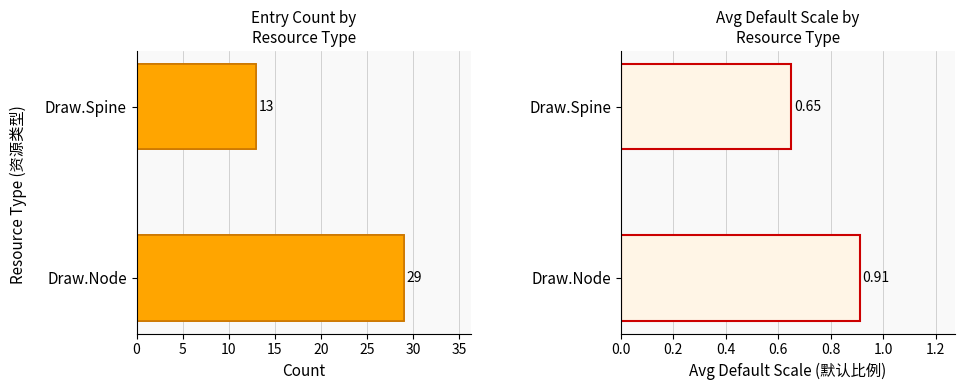

Does the chart contain stacked bars?

No